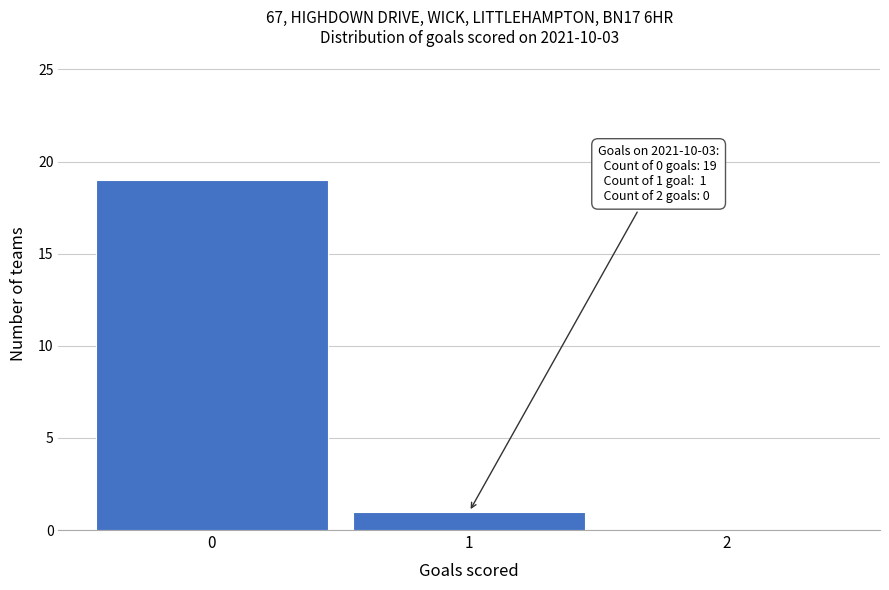

Which range on the x-axis has the tallest bar?

-0.5 to 0.5